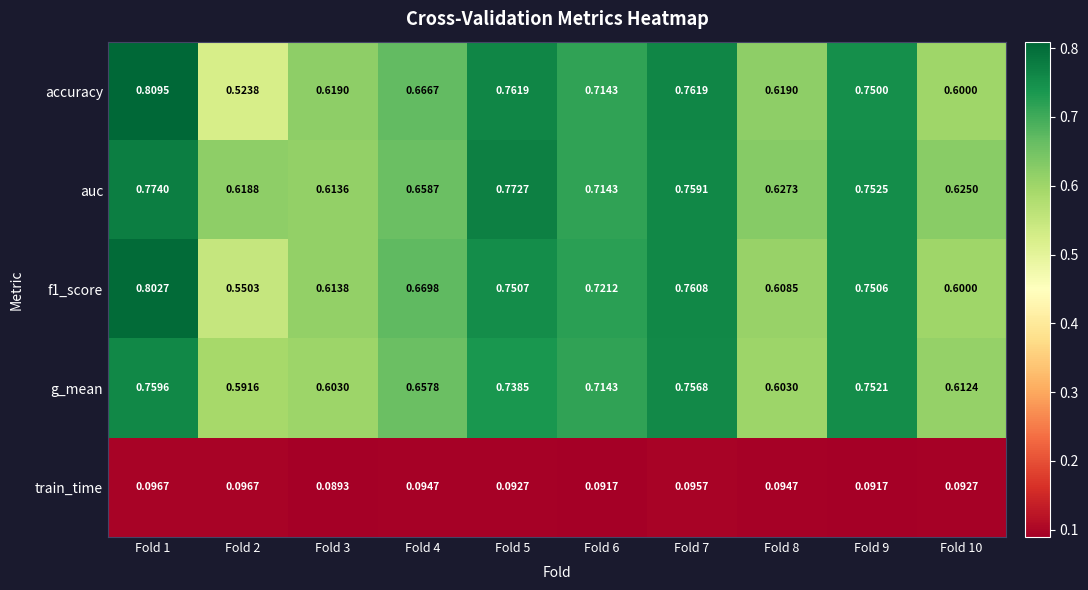

Is the value of g_mean at Fold 9 greater than the value of f1_score at Fold 3?

Yes